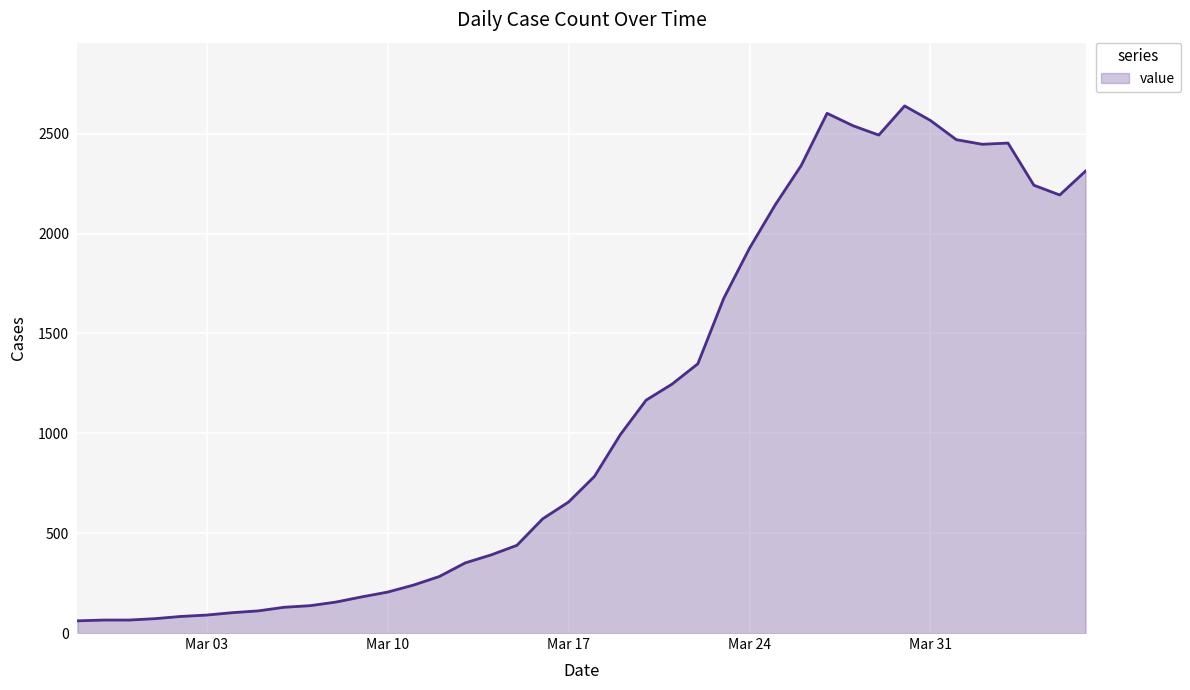

What is the difference between the maximum and minimum values?

2578